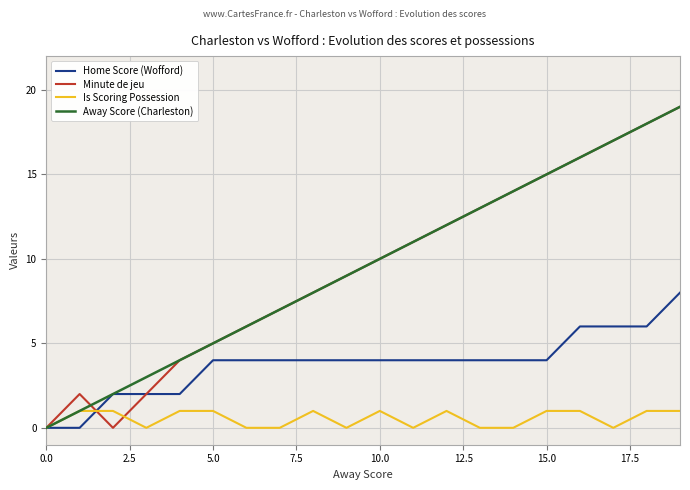

What is the maximum value shown in the chart?

19